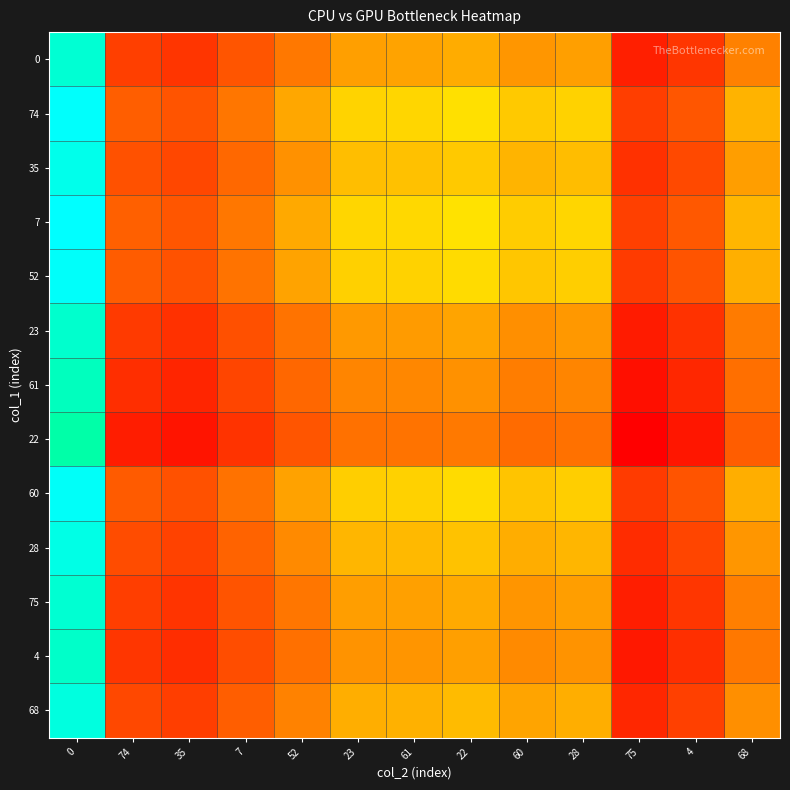

What is the spread (max minus min) of values at 0?

0.1